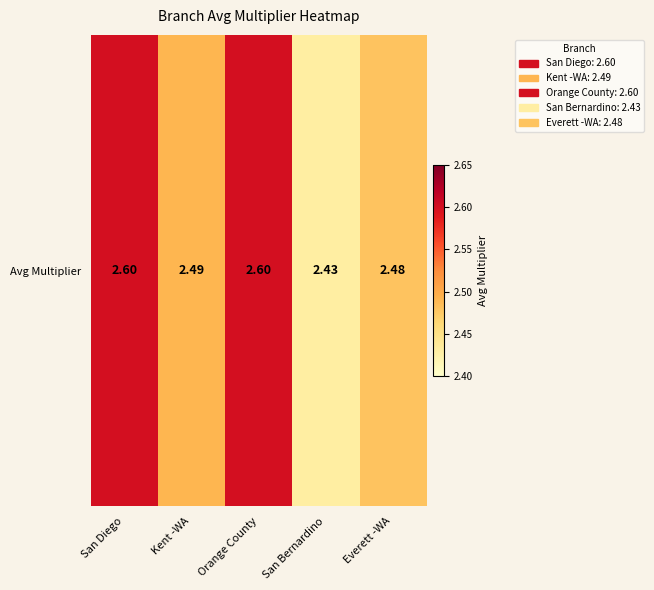

How many values are between 2 and 3?

5